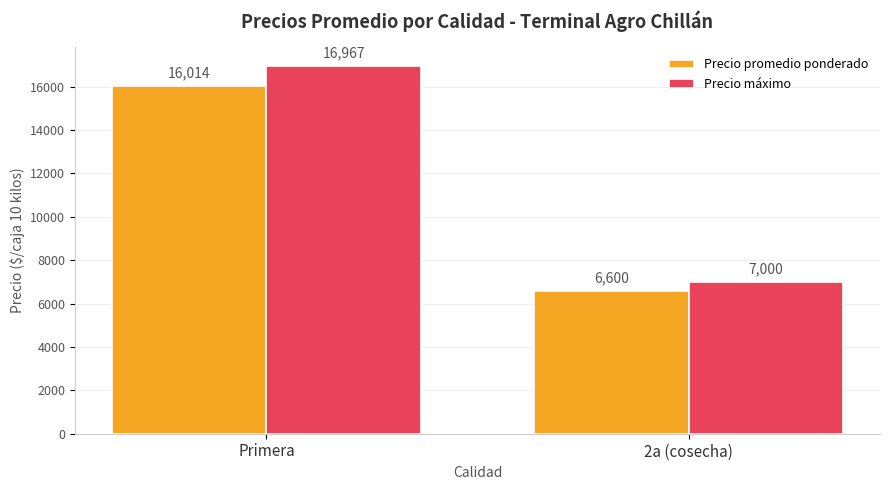

What is the label of the 2nd bar from the left?

2a (cosecha)